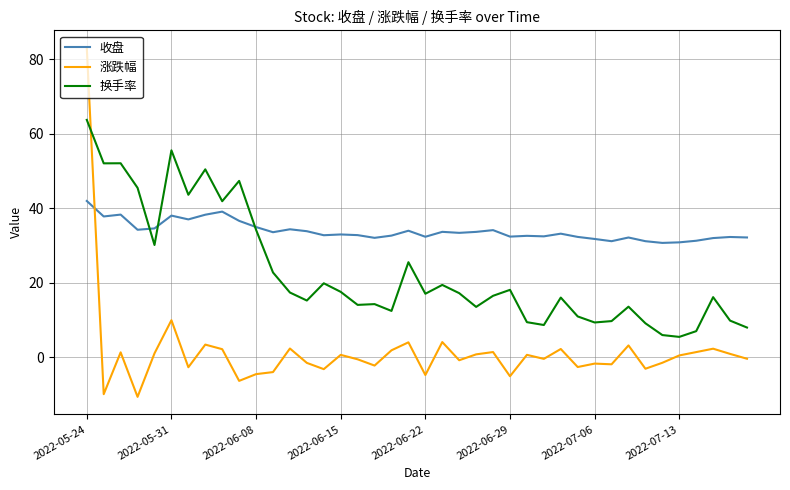

What is the minimum value for 涨跌幅?

-10.6